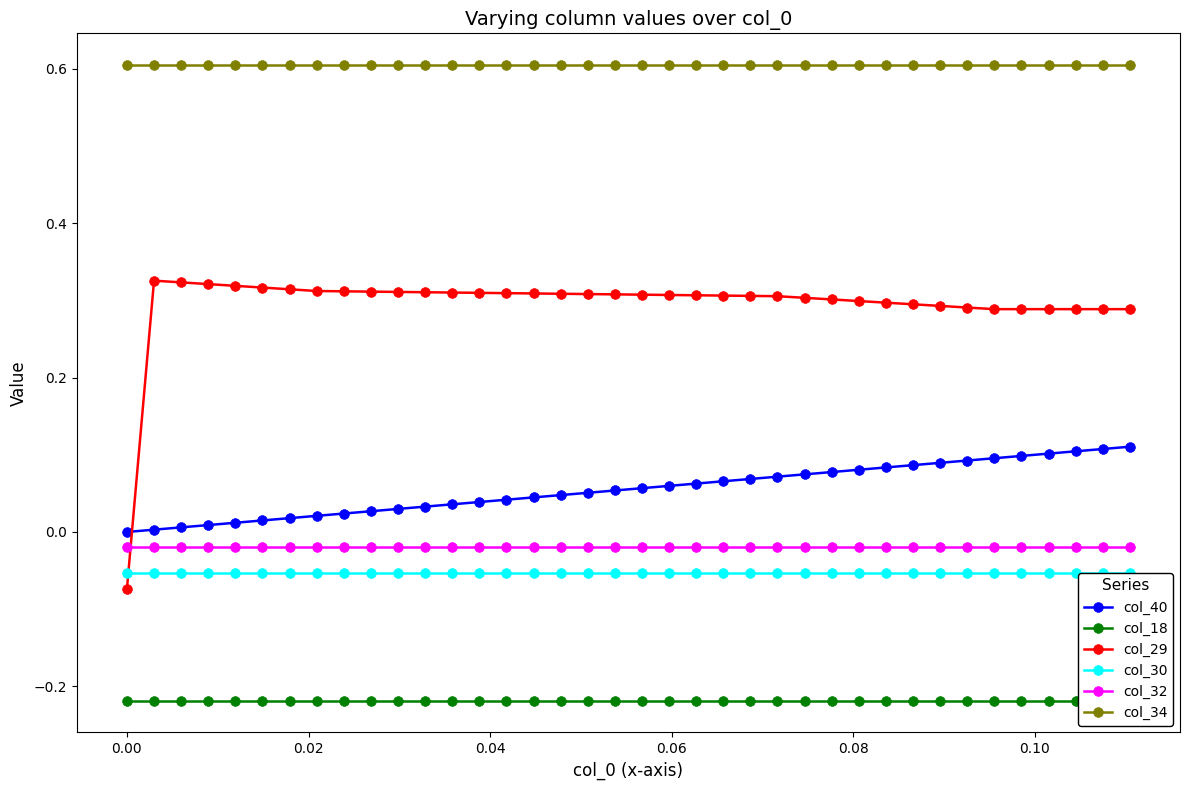

What is the average value of the col_34 series?

0.6